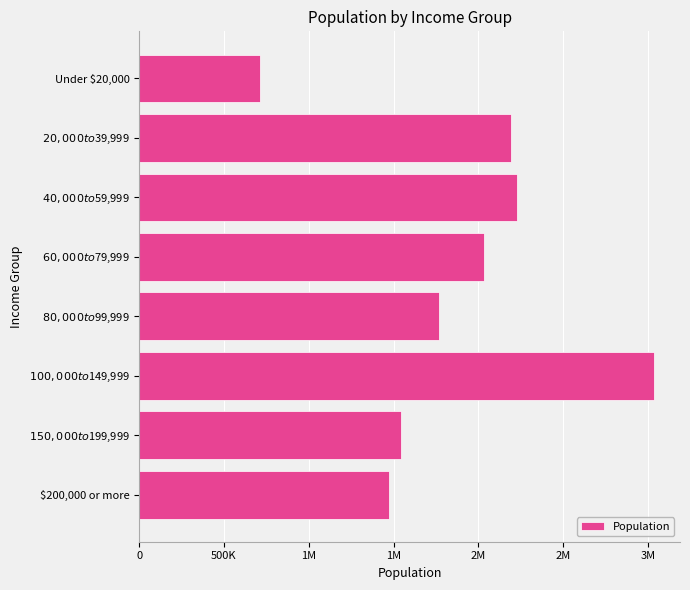

What is the average value?

1872369